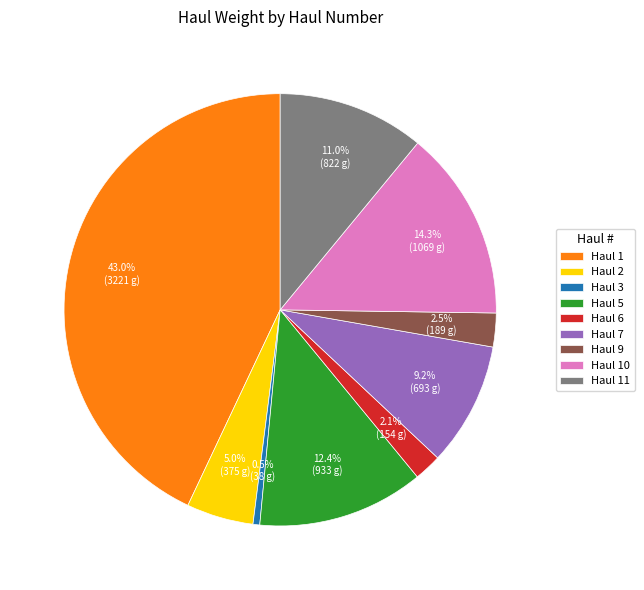

Between Haul 5 and Haul 1, which is larger?

Haul 1